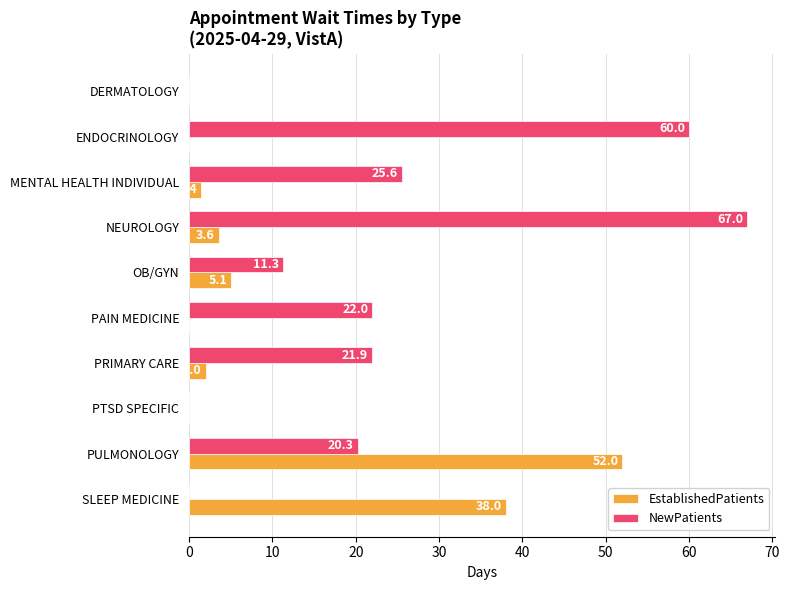

The value of EstablishedPatients at PAIN MEDICINE is 20.3. True or false?

False